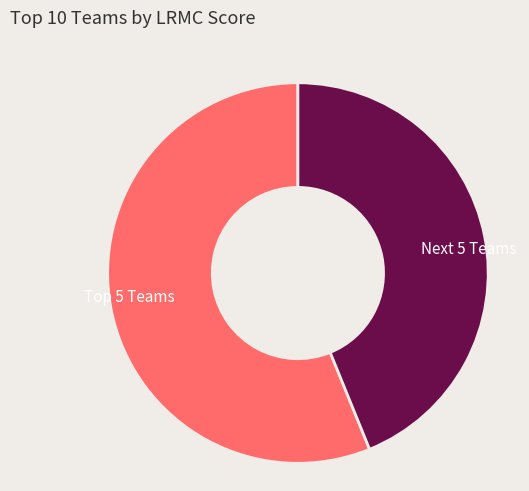

Which category has the biggest portion of the pie?

Top 5 Teams